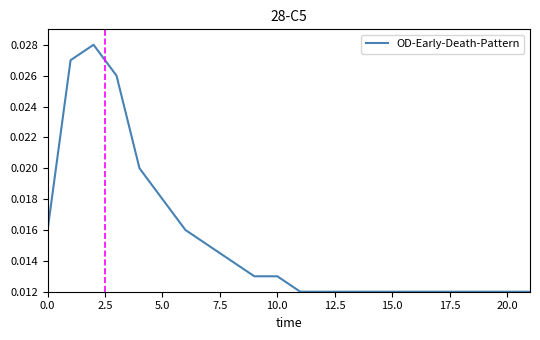

What is the label of the 14th point from the right?

20.0